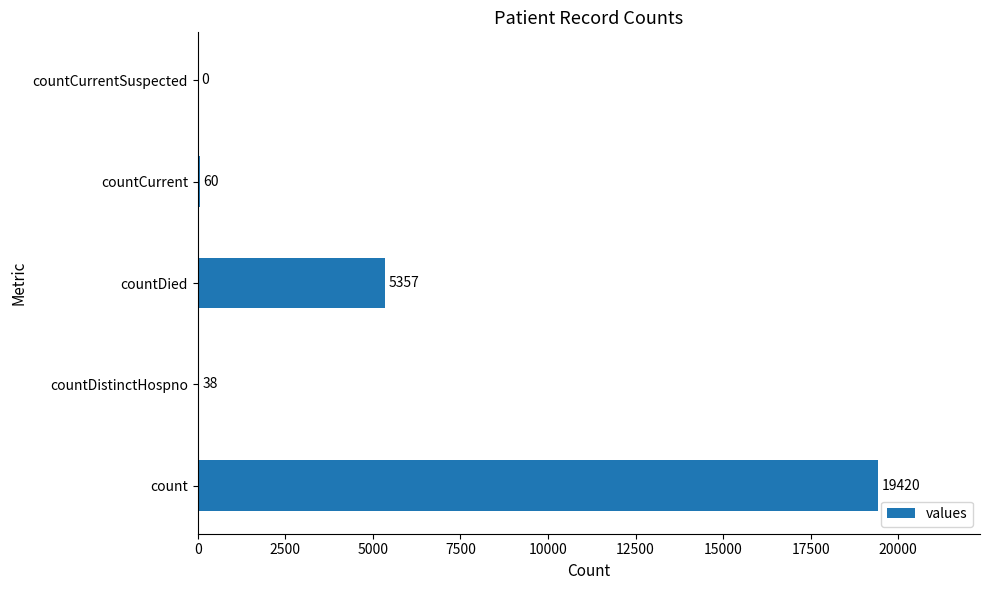

Are the bars horizontal?

Yes